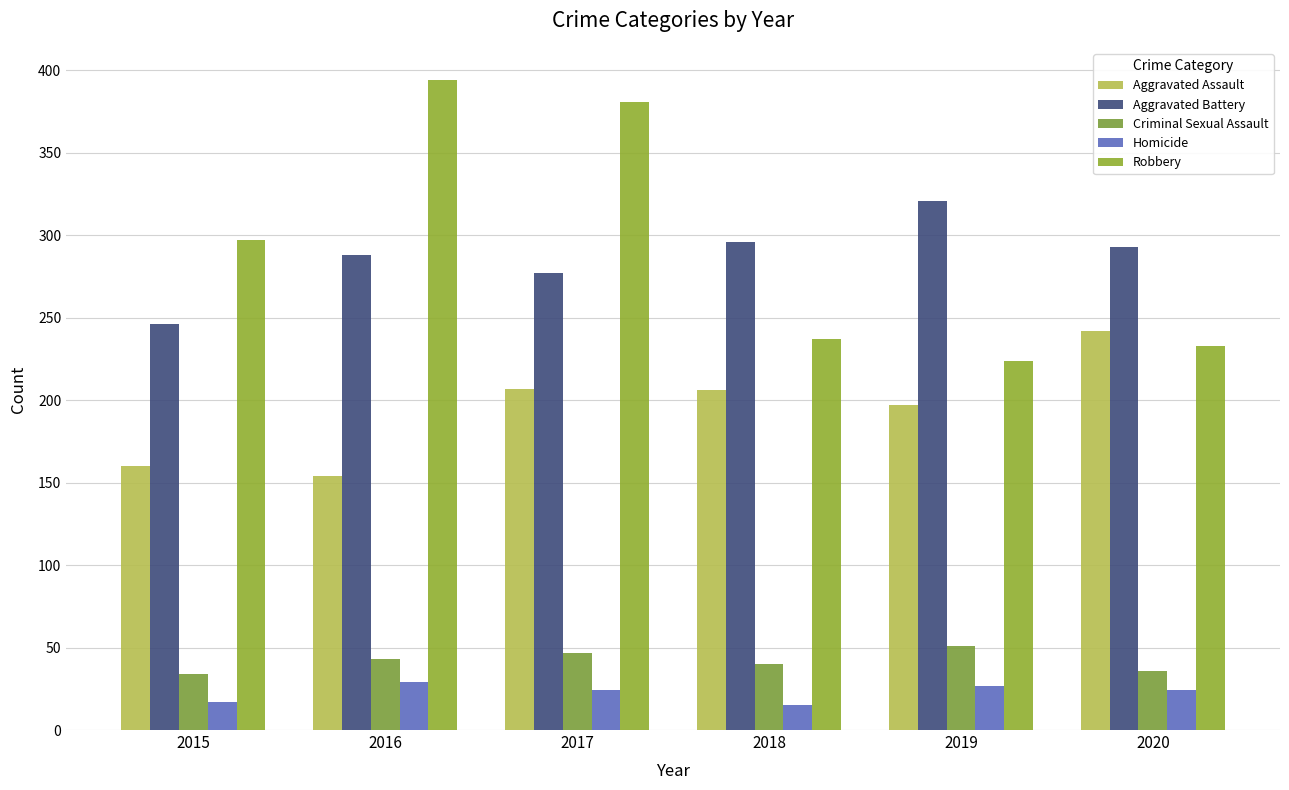

Read the Criminal Sexual Assault value at 2016, to the nearest 10.

40